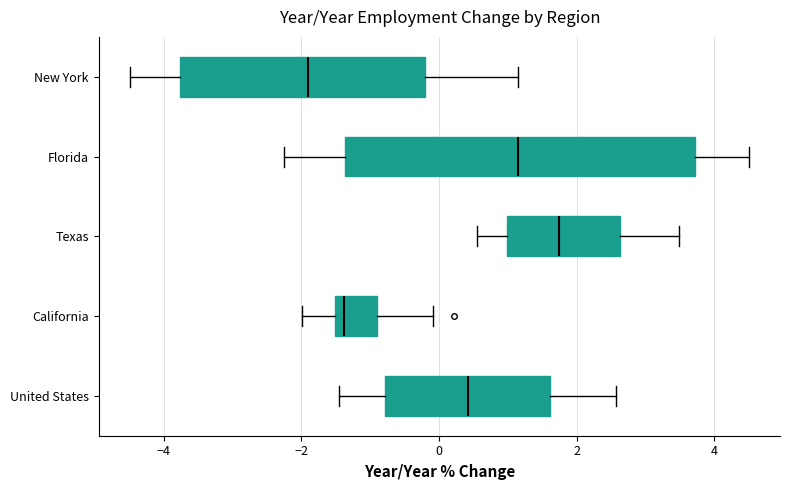

Reading bottom to top, transcribe this box plot: for each box, give where its median line is, the range the box spans, and where its two whiskers end, as read against the x-axis. The values are not printed on the chart, so give them approximately, as read against the axis.

United States: median 0.4, box -0.8 to 1.6, whiskers -1.4 to 2.6
California: median -1.4, box -1.6 to -0.8, whiskers -2.0 to 0.0
Texas: median 1.8, box 1.0 to 2.6, whiskers 0.6 to 3.4
Florida: median 1.2, box -1.4 to 3.8, whiskers -2.2 to 4.6
New York: median -2.0, box -3.8 to -0.2, whiskers -4.4 to 1.2